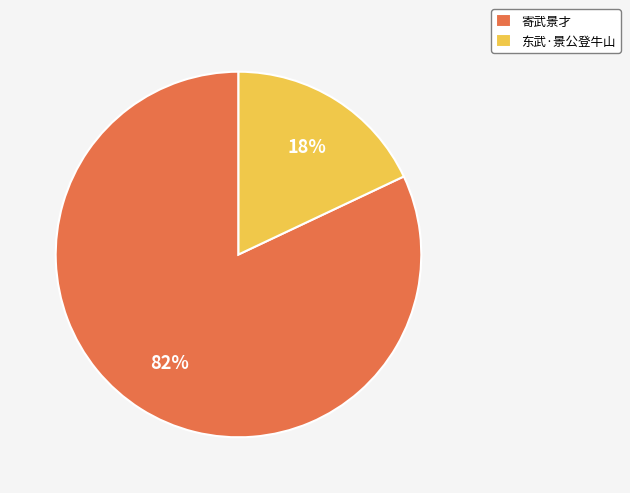

The 寄武景才 slice represents 72% of the pie. True or false?

False